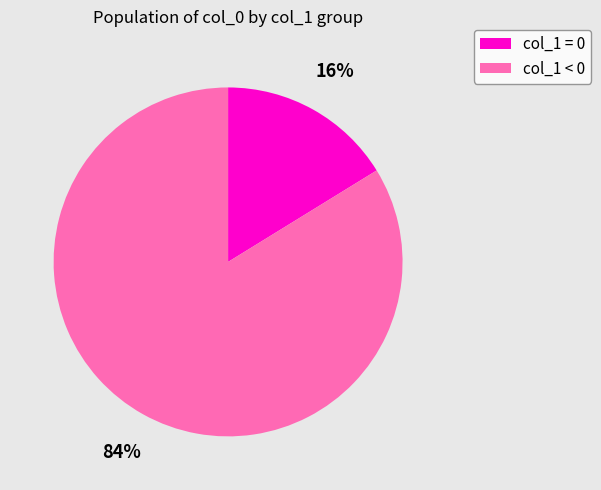

To the nearest percent, what is the difference between the largest and smallest slice percentages?

68%